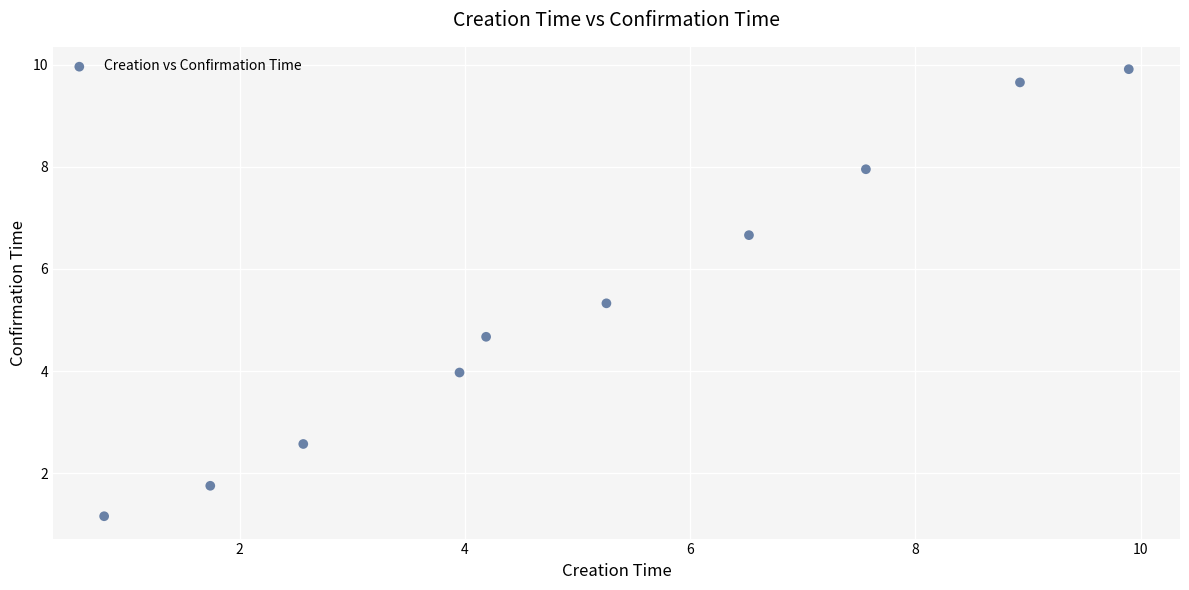

What is the average Y value?

5.4